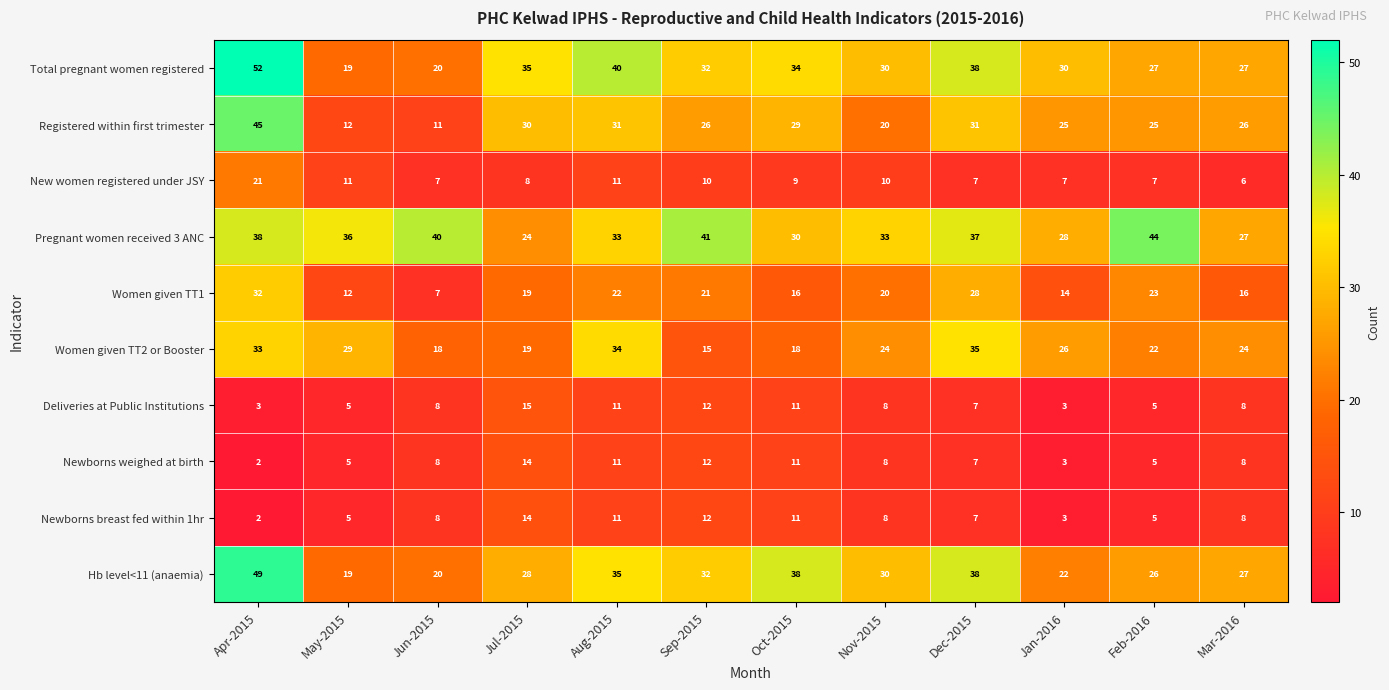

Read the Registered within first trimester value at May-2015, to the nearest 10.

10